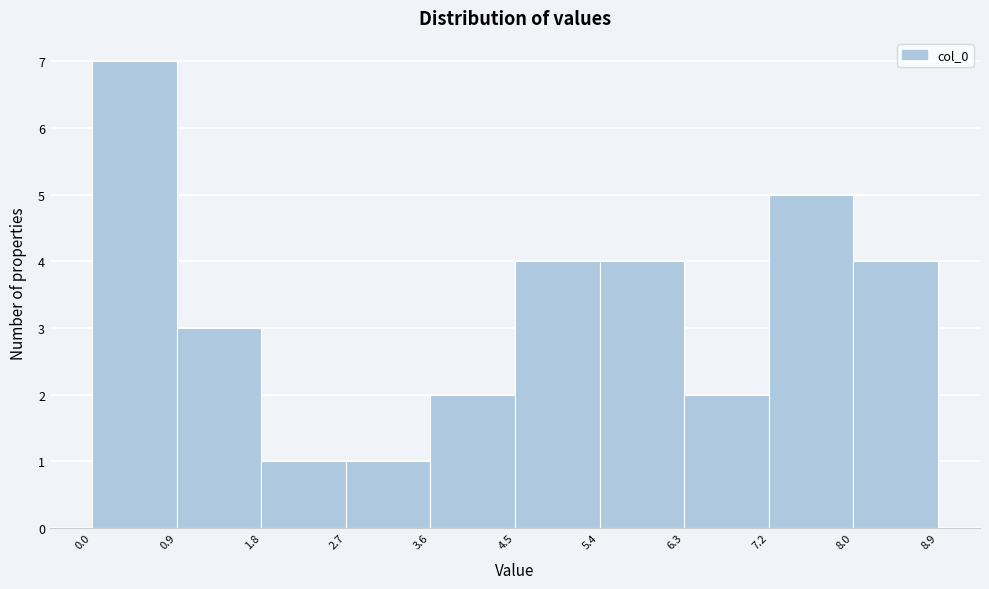

Reading left to right, list every bar in this chart as the range it spans on the x-axis followed by its height. The values are not printed on the chart, so give them approximately, as read against the axis.

0.0 to 0.9: 7
0.9 to 1.8: 3
1.8 to 2.7: 1
2.7 to 3.6: 1
3.6 to 4.5: 2
4.5 to 5.4: 4
5.4 to 6.3: 4
6.3 to 7.2: 2
7.2 to 8.0: 5
8.0 to 8.9: 4